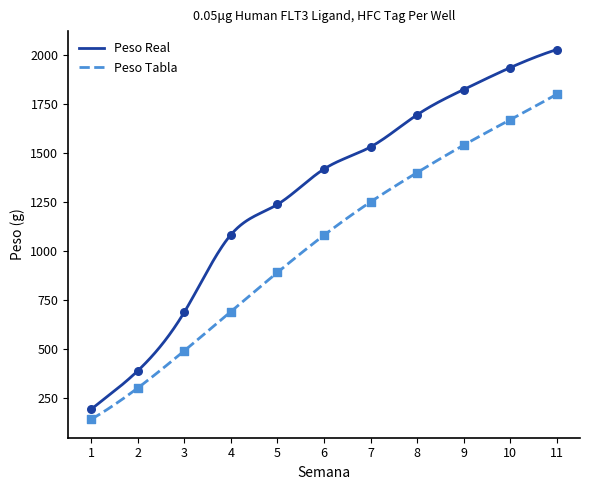

Is the value of Peso Tabla at 9 greater than the value of Peso Real at 1?

Yes